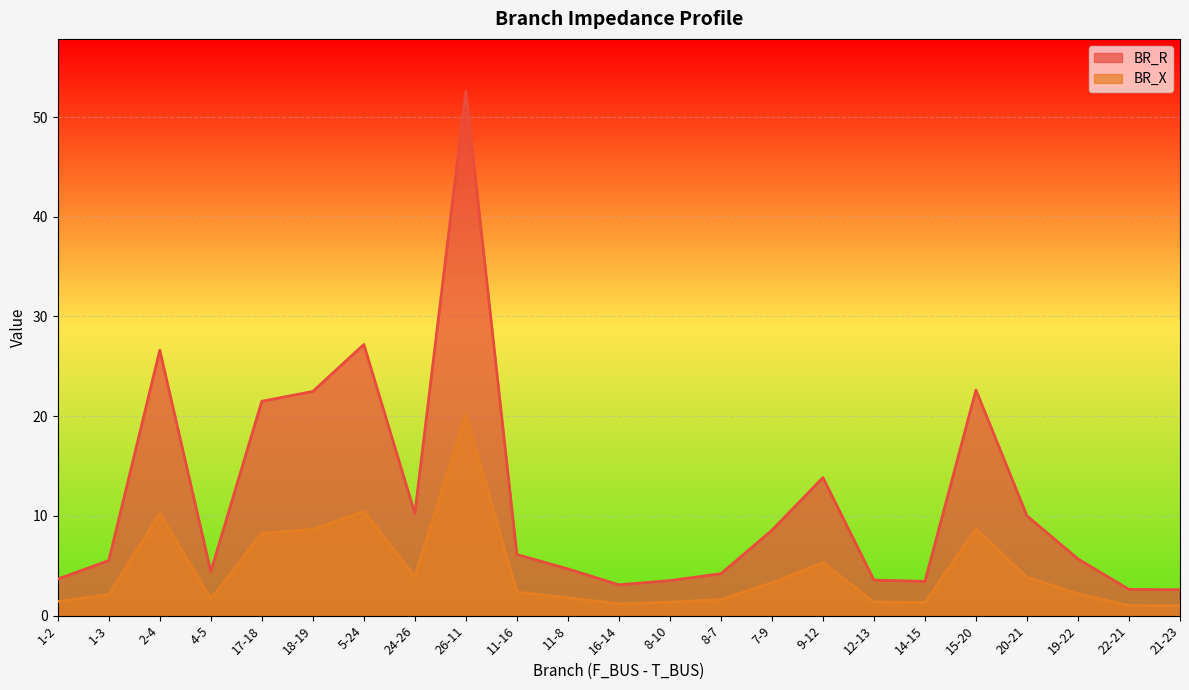

What is the total value across all series at 1-3?

7.7